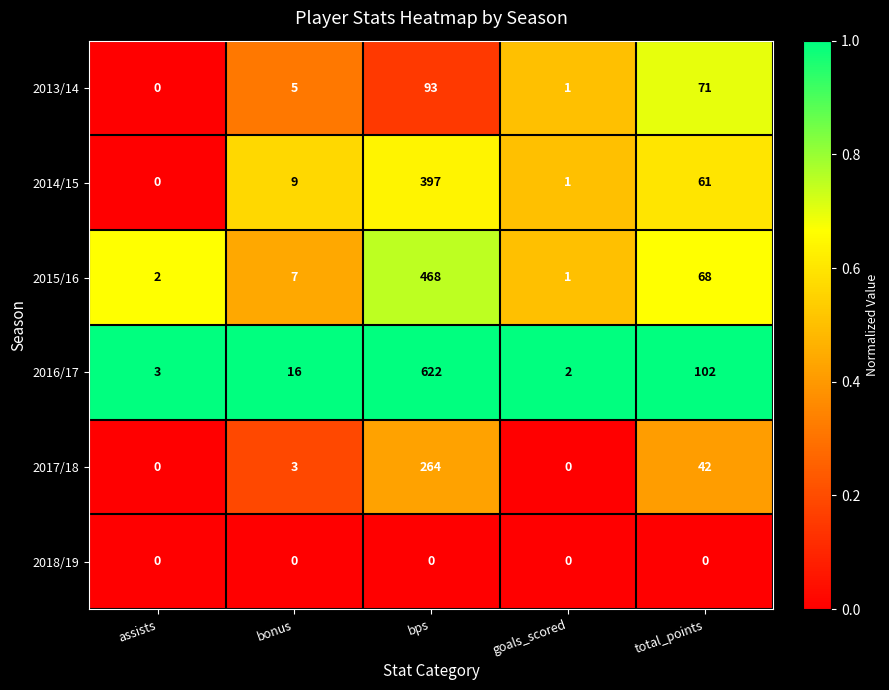

How many values in 2014/15 are above zero?

4